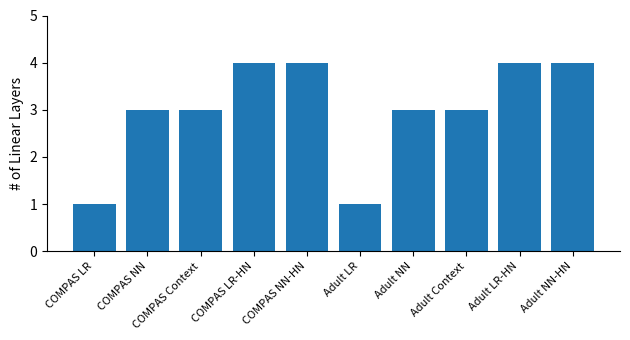

What is the label of the 8th bar from the right?

COMPAS Context